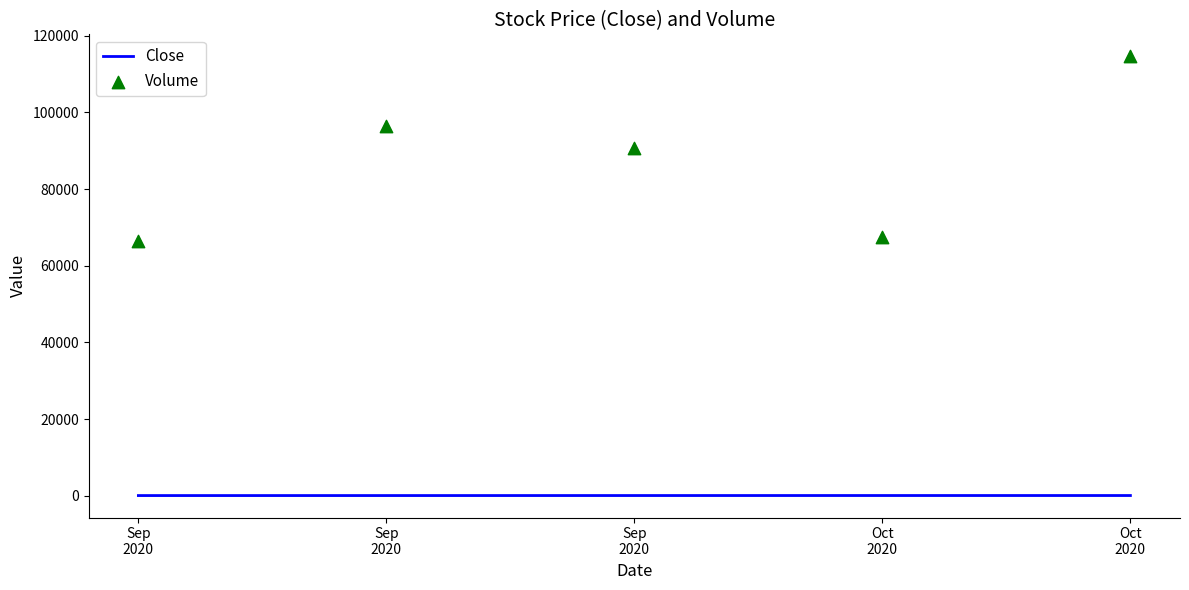

What is the total value across all series at Oct
2020?

67609.3